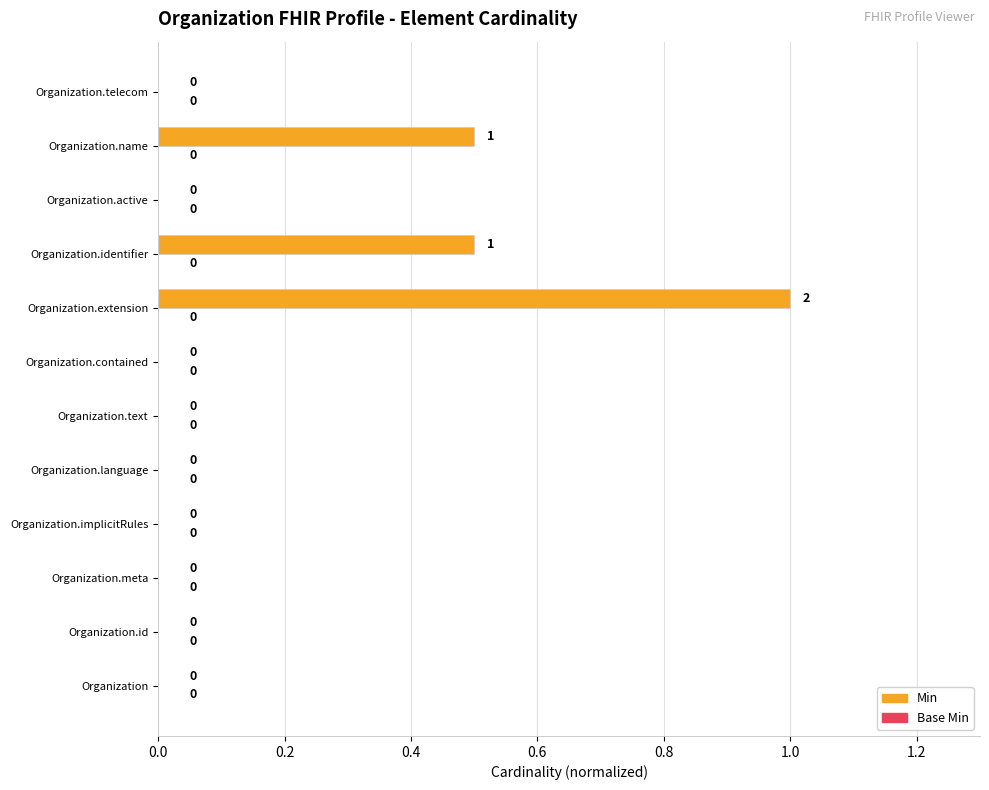

Count the number of categories in the chart.

12